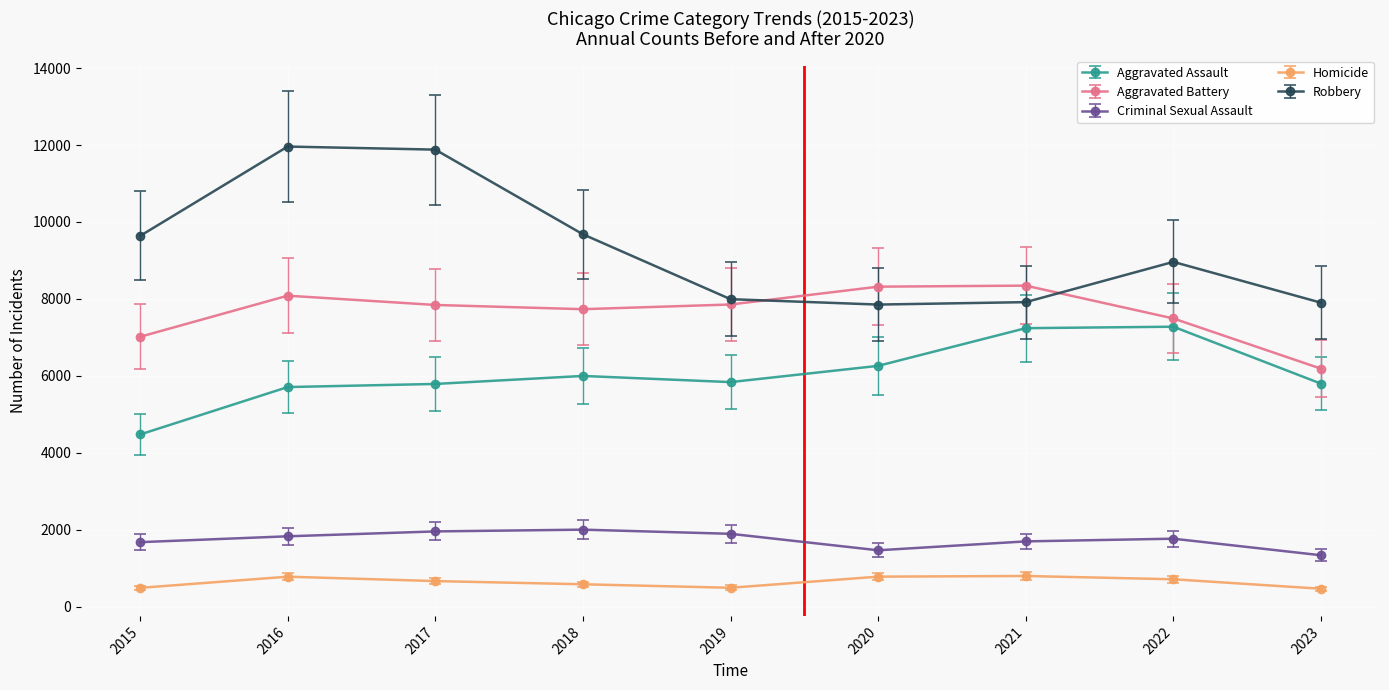

How many series are shown in this chart?

5